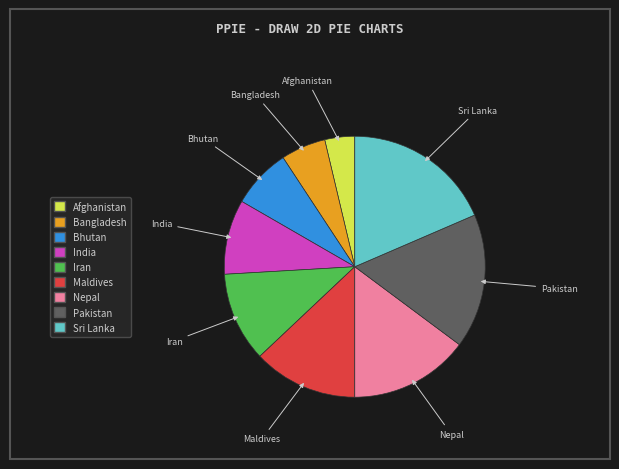

Which slice is the largest?

Sri Lanka